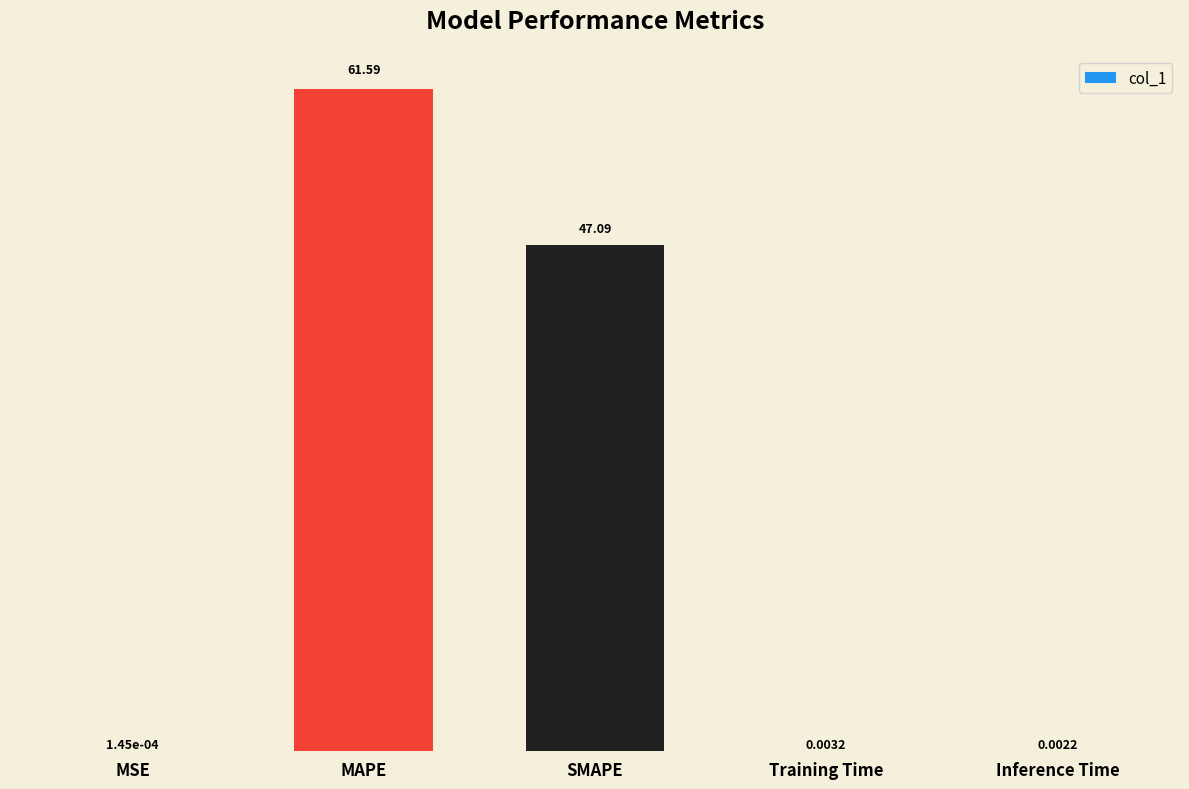

What is the change in value from MAPE to Training Time?

-61.6